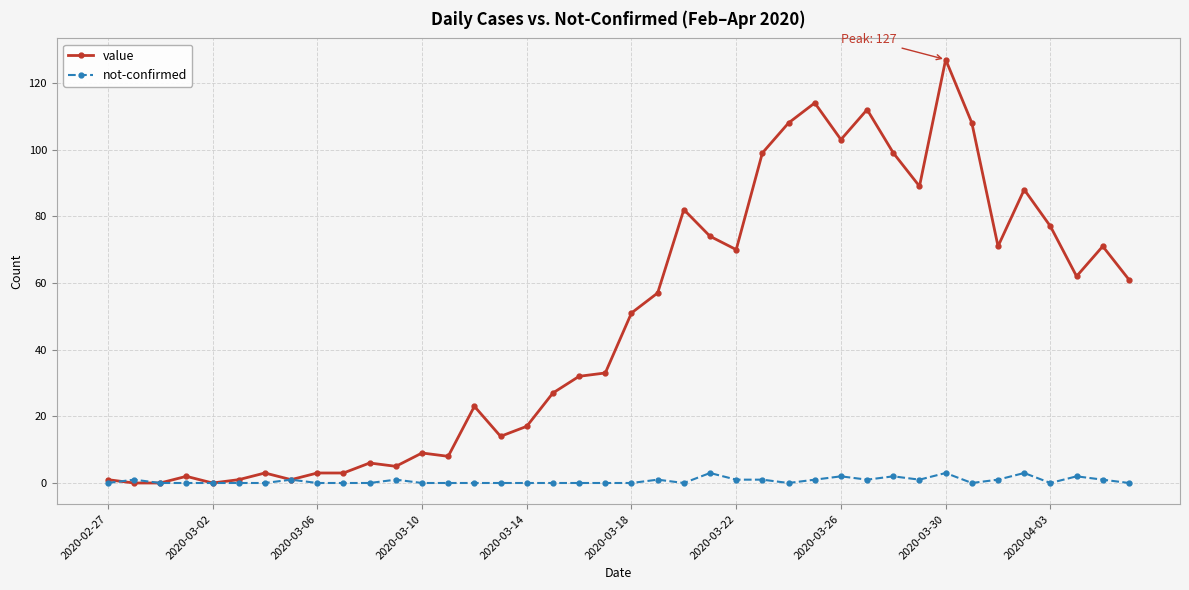

List the series in order of their overall mean, highest first.

value, not-confirmed